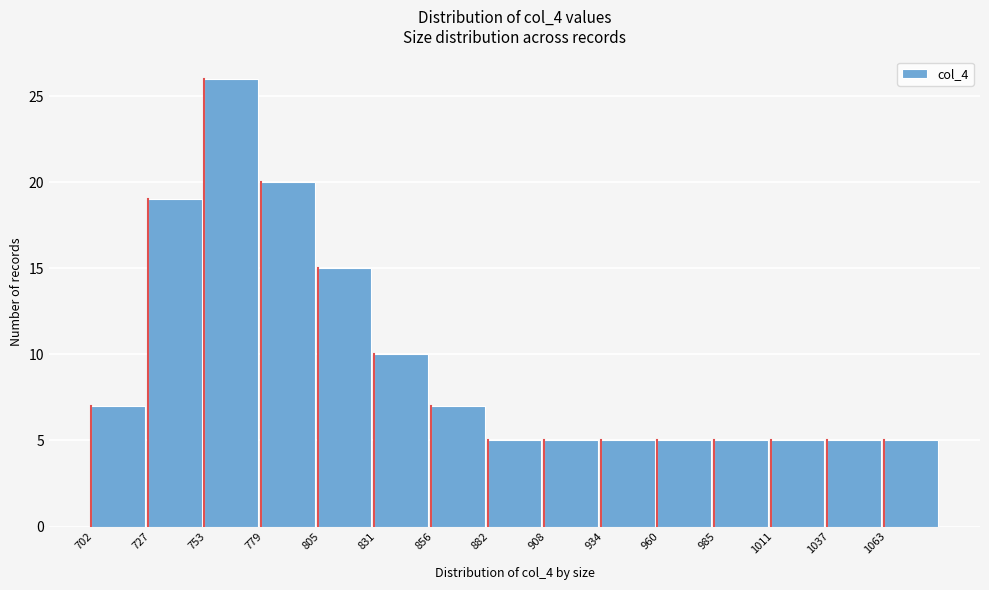

What is the height of the bar covering 700 to 730 on the x-axis? Neither the bar edges nor the heights are printed on the chart, so give them approximately, as read against the axes.

7